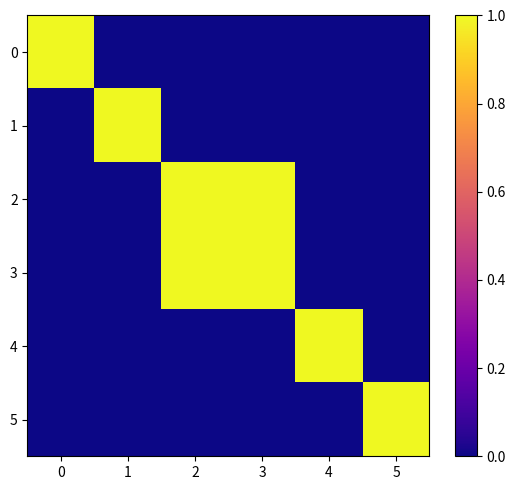

How many categories are shown in the chart?

6